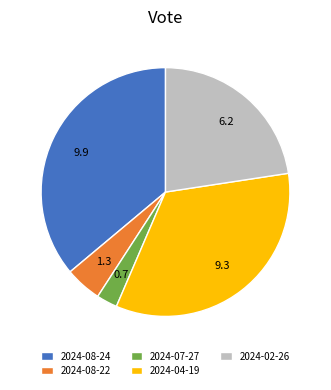

True or false: 2024-08-24 accounts for 48% of the total.

False